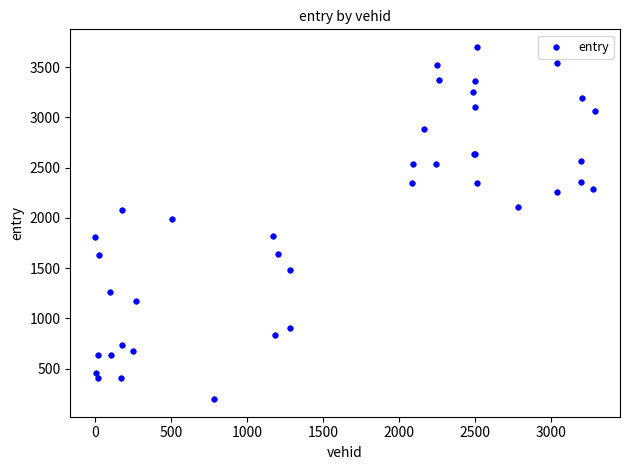

What Y value in the scatter plot is closest to 1947?

1987.5